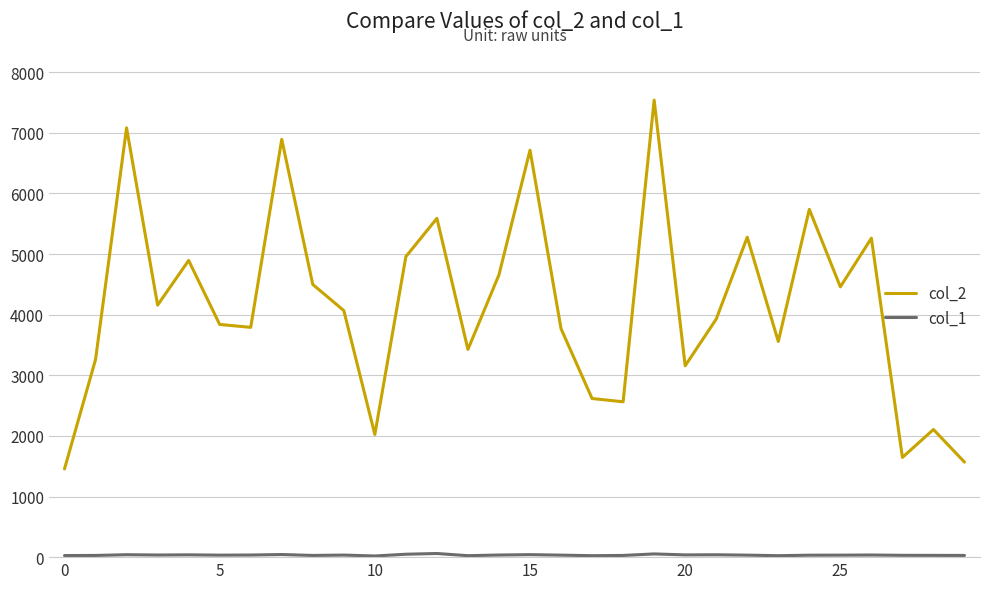

How many interior local peaks does the col_2 series have?

10